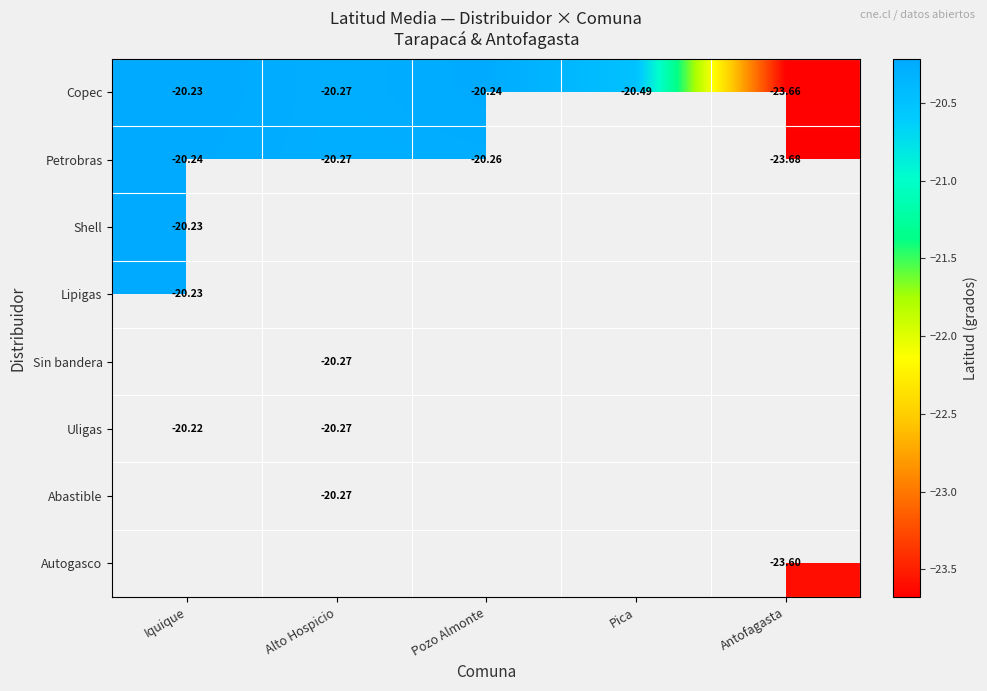

Which series has the largest range (max minus min)?

Petrobras